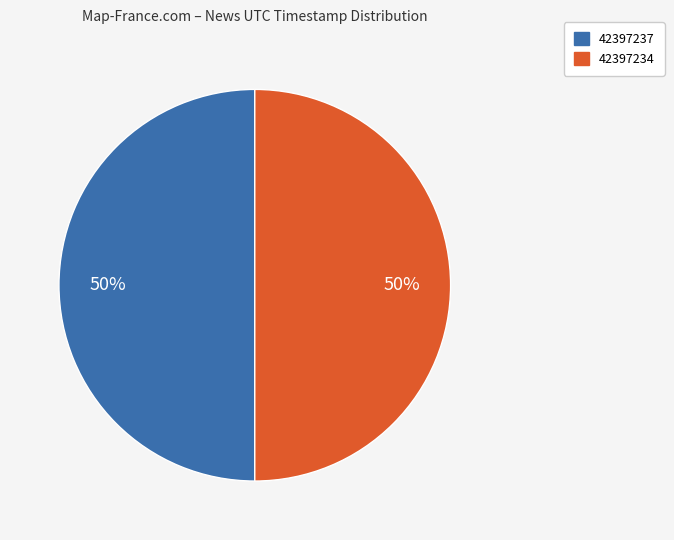

To the nearest percent, what is the combined percentage of 42397237 and 42397234?

100%